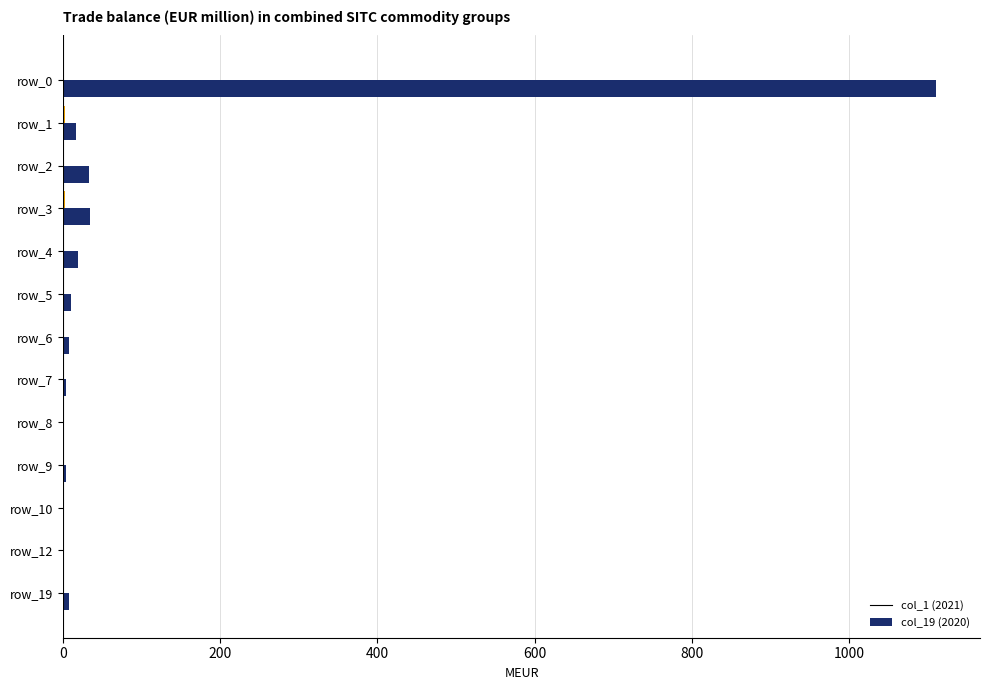

What is the greatest value displayed?

1111